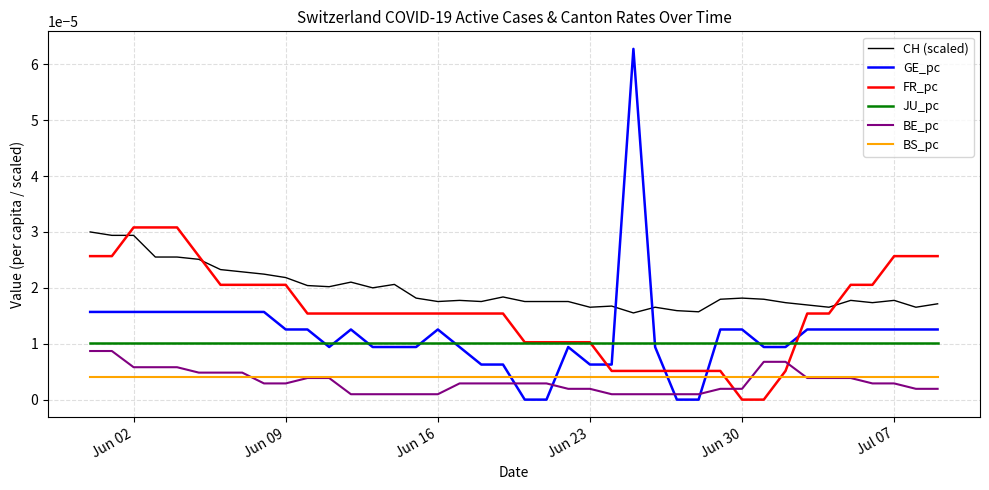

True or false: CH (scaled) and BE_pc intersect in this chart.

False